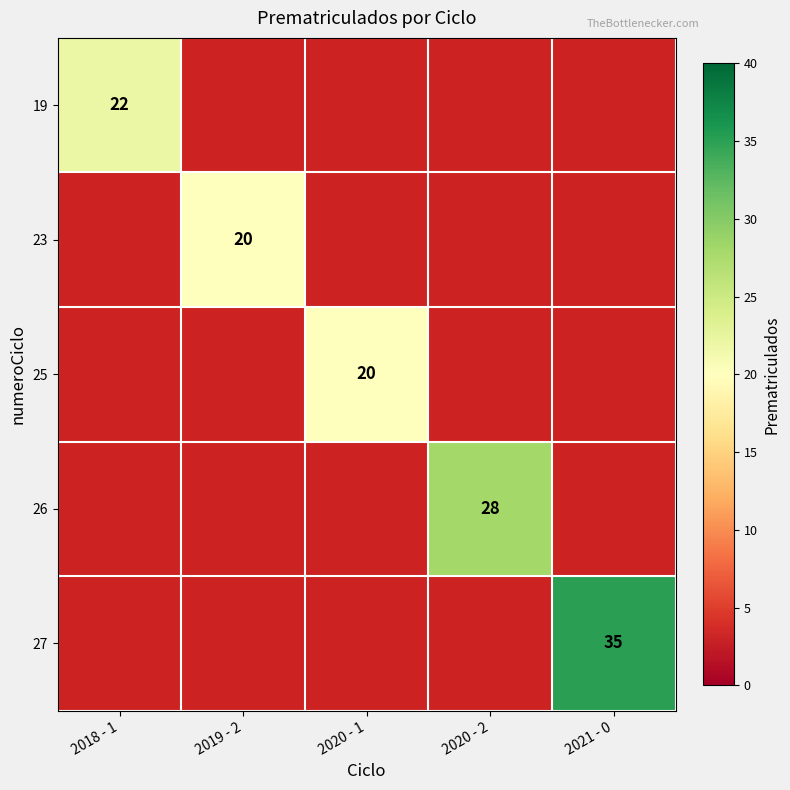

True or false: 26 has a value of 28 at 2020 - 2.

True